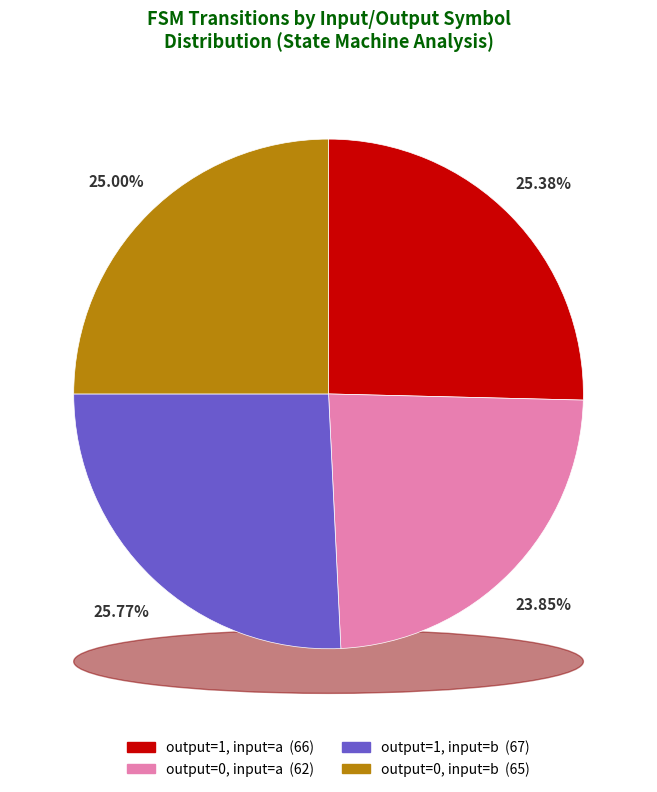

To the nearest percent, what is the combined percentage of output_symbol=1 (input=a) and output_symbol=0 (input=b)?

50%